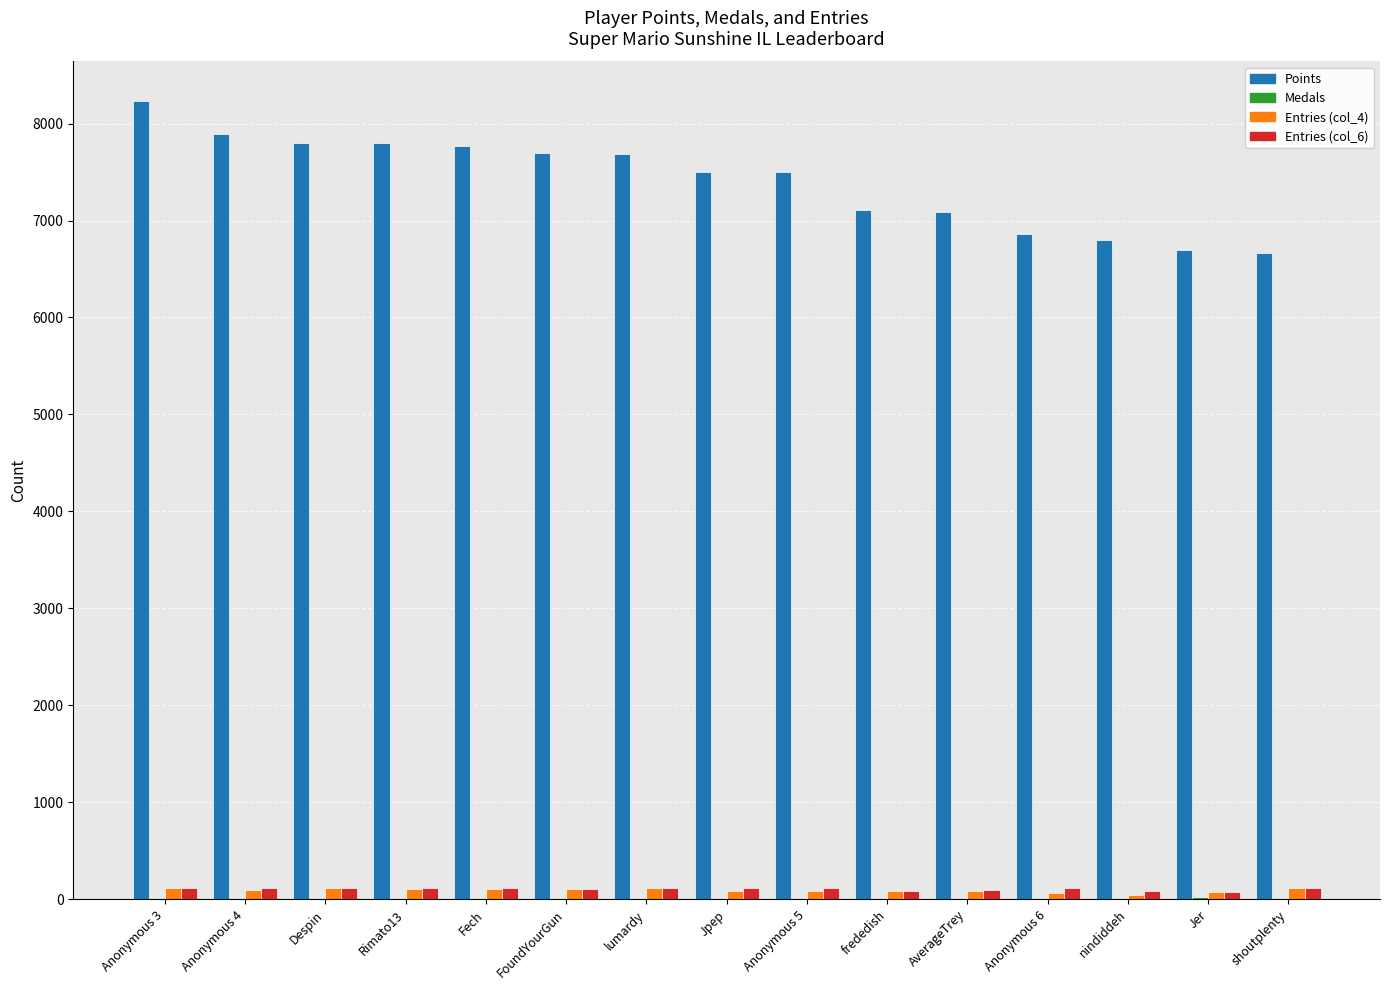

What is the maximum value shown in the chart?

8229